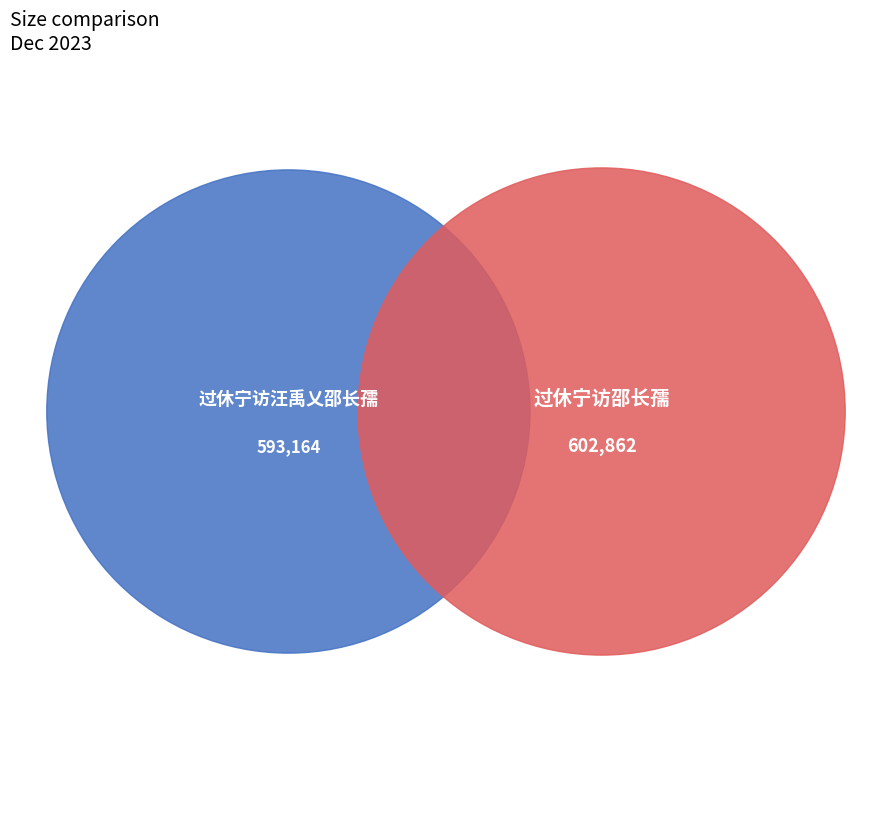

True or false: 过休宁访邵长孺 accounts for 50% of the total.

True